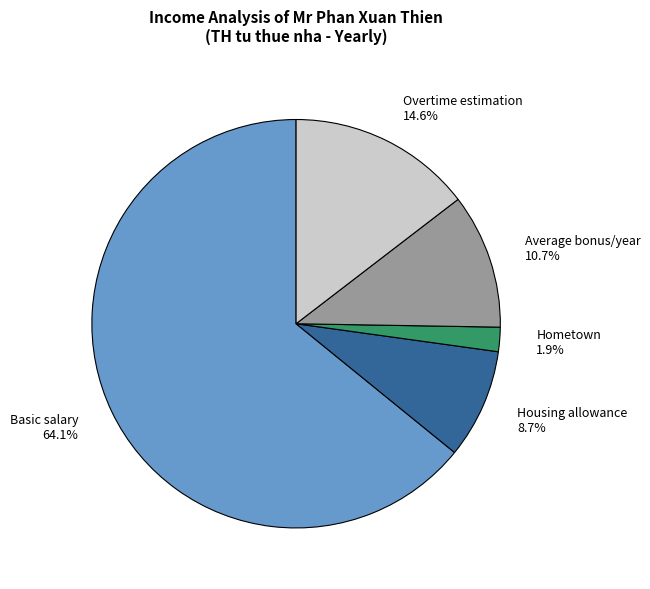

How much of the chart is everything except Basic salary?

35.9%